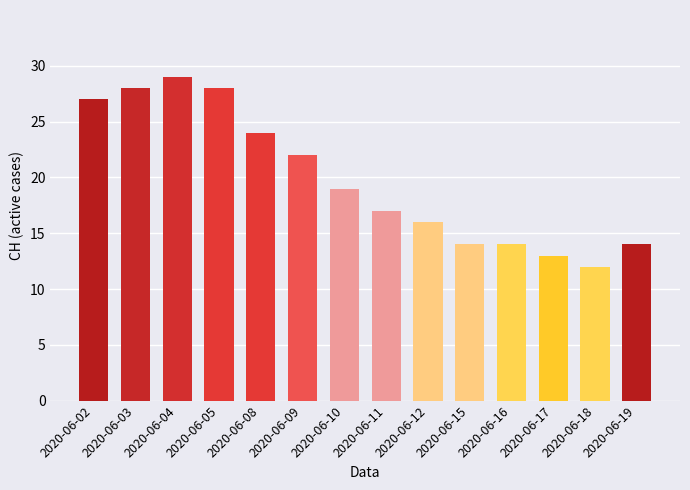

Between 2020-06-03 and 2020-06-02, which is larger?

2020-06-03